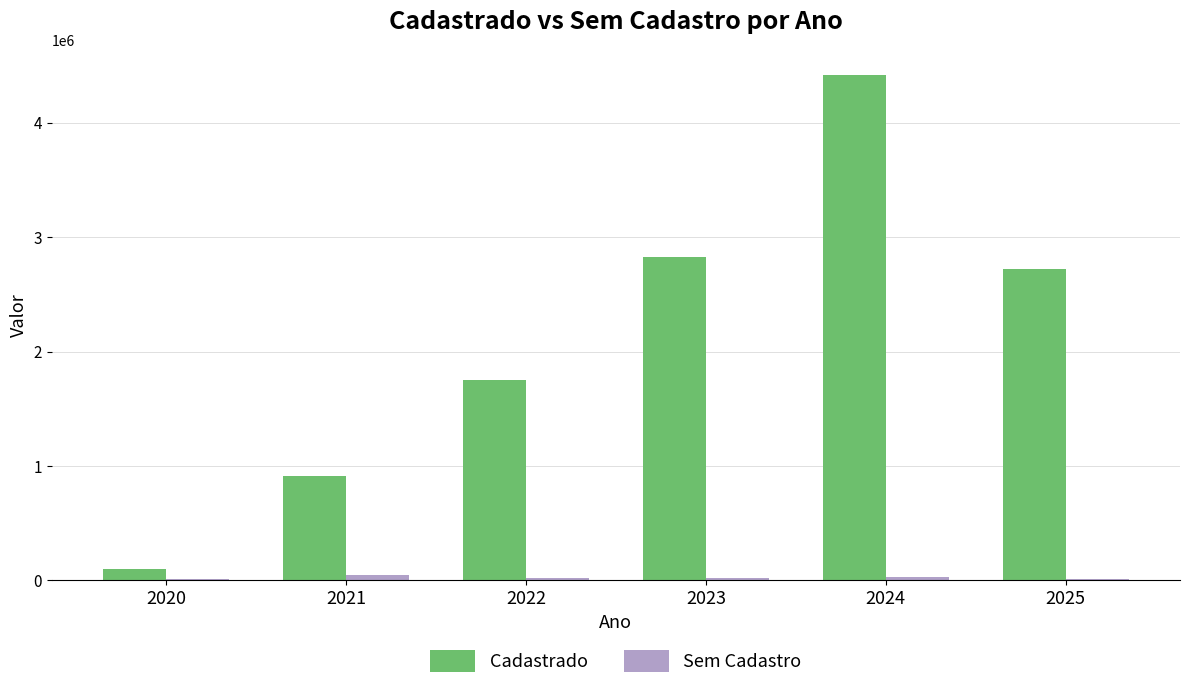

The value of Cadastrado at 2023 is 1255472.0. True or false?

False